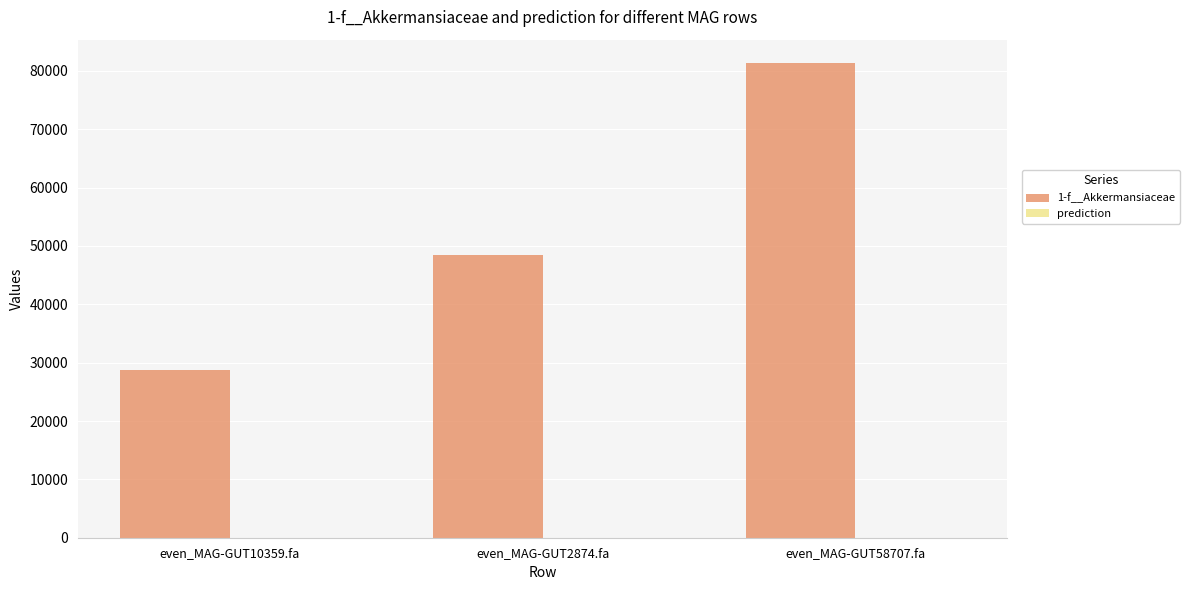

Which series has the largest range (max minus min)?

1-f__Akkermansiaceae